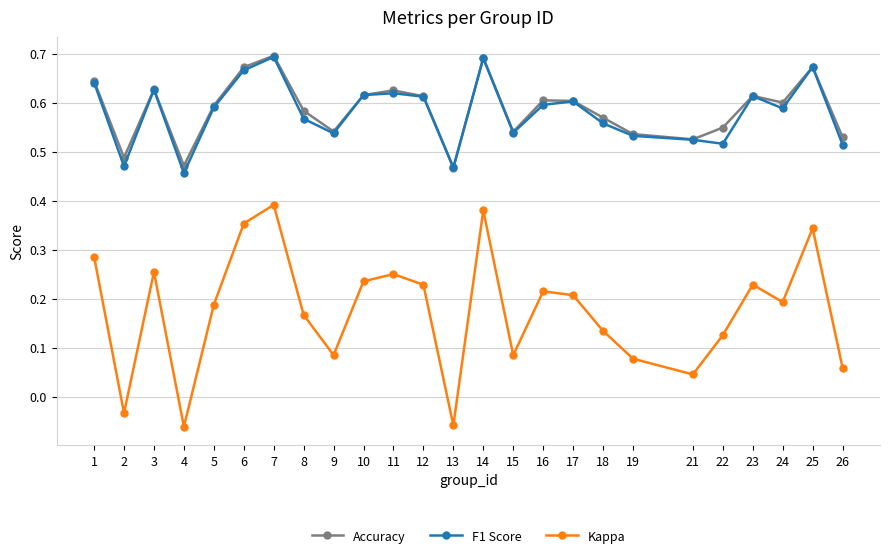

Which series has the largest range (max minus min)?

Kappa